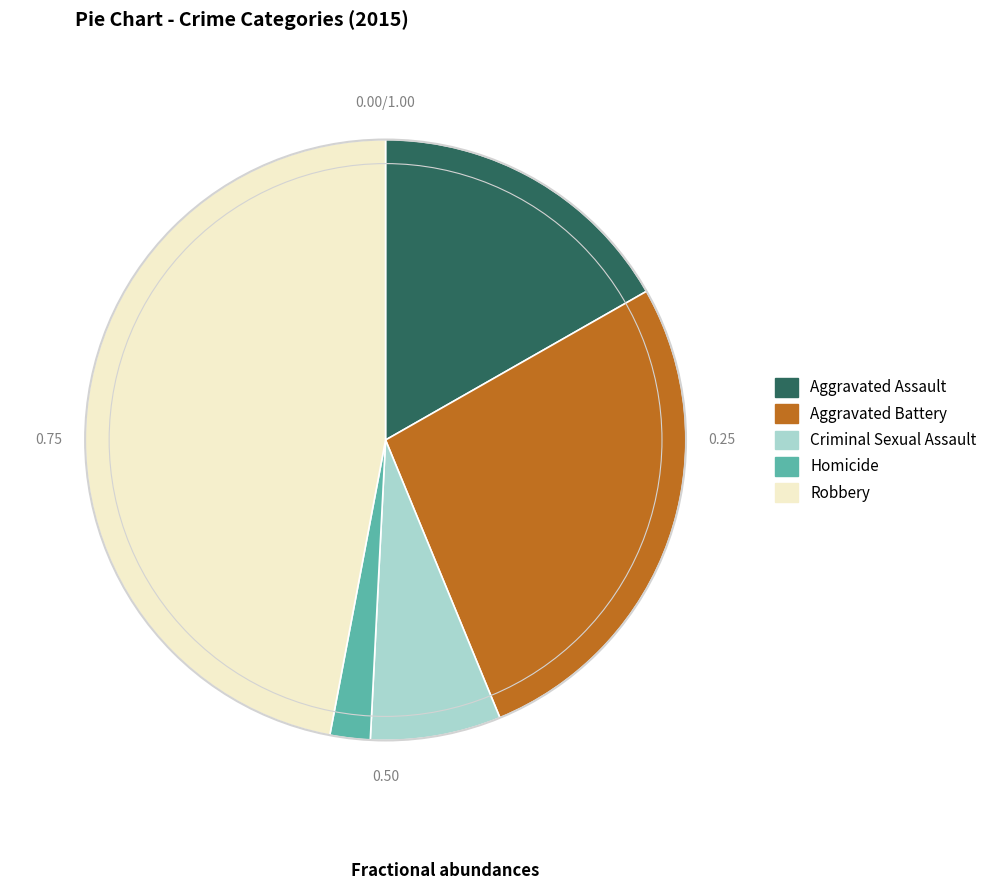

Does any single category account for the majority?

No